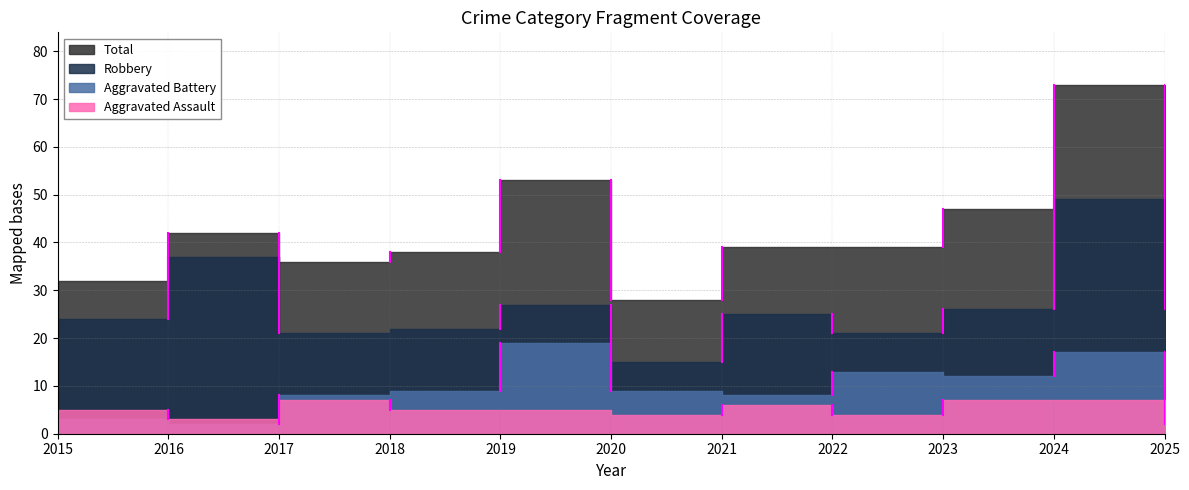

Which series has the largest total across all categories?

Total